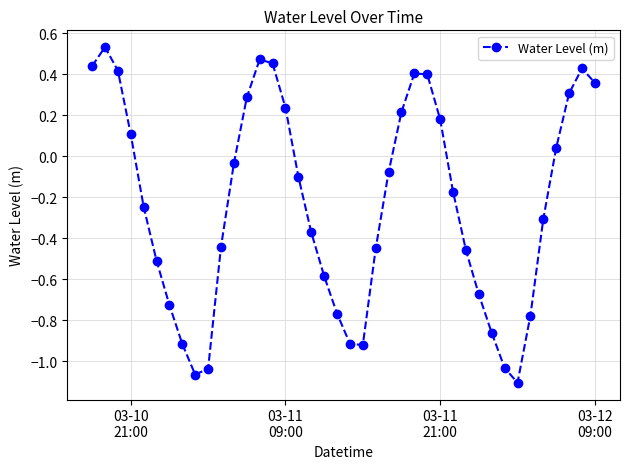

What is the difference between the maximum and minimum values?

1.6